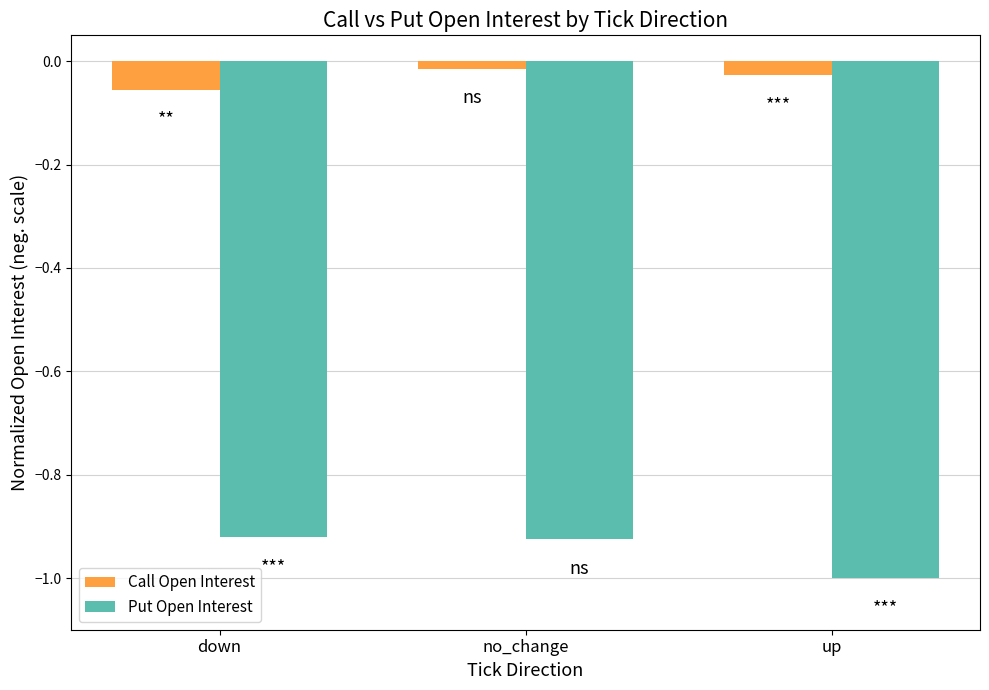

What are all the series names shown in the legend?

Call Open Interest, Put Open Interest